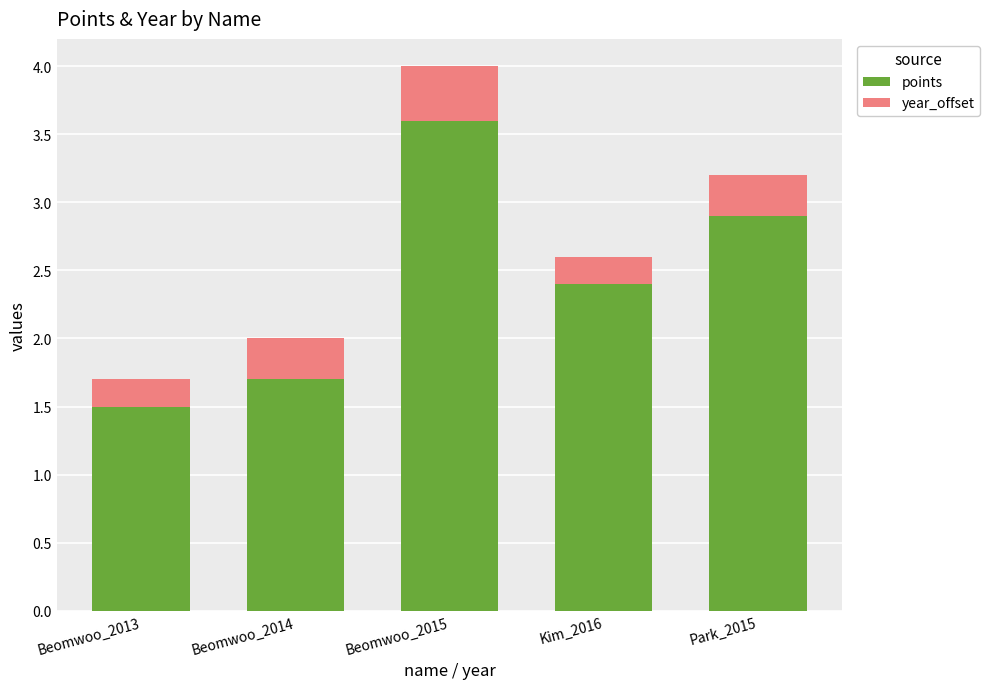

Rank the categories by points value from highest to lowest.

Beomwoo_2015, Park_2015, Kim_2016, Beomwoo_2014, Beomwoo_2013